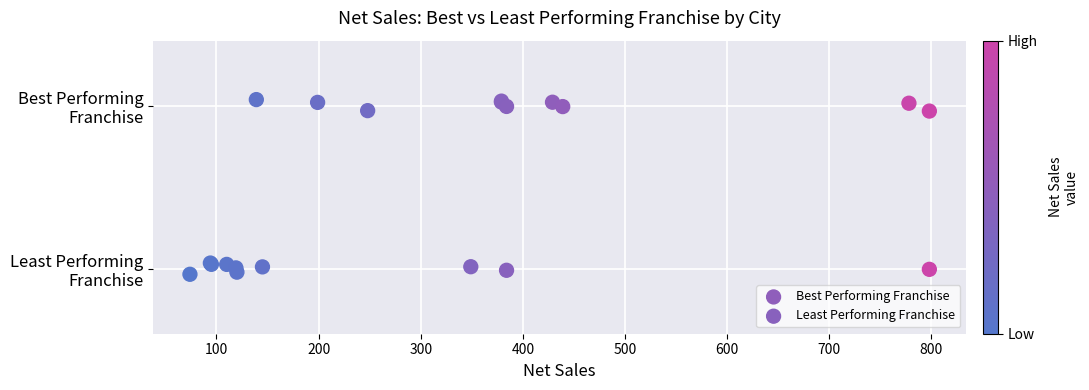

What are all the series names shown in the legend?

Best Performing Franchise, Least Performing Franchise